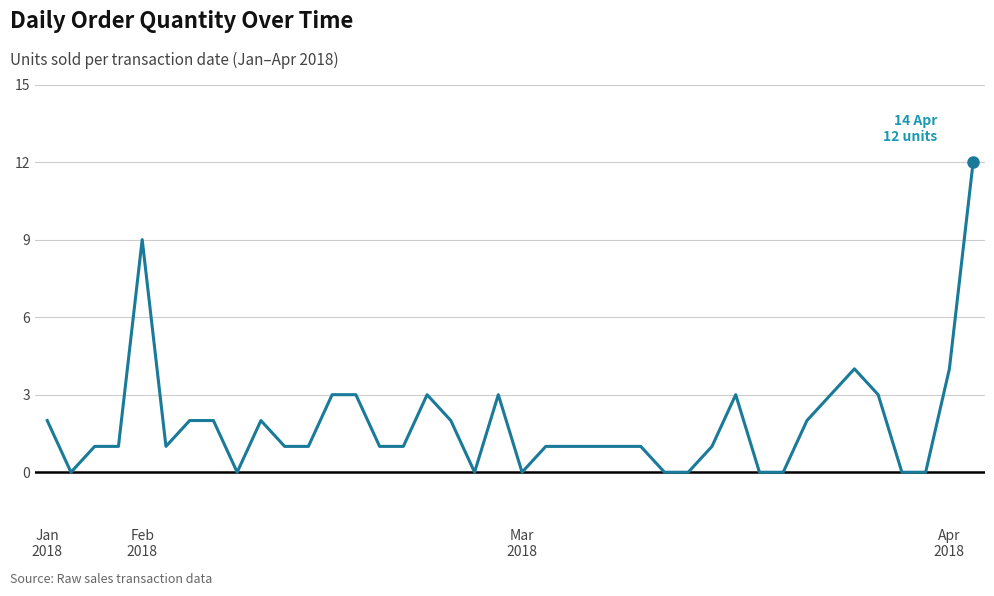

What is the difference between the maximum and minimum values?

12